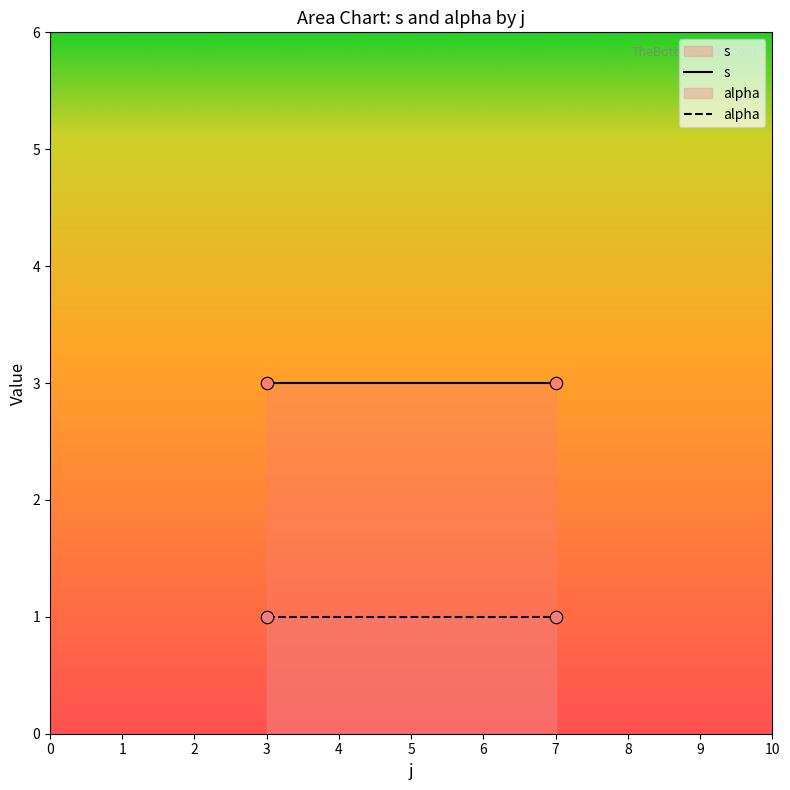

Rank the series by their average value, from lowest to highest.

alpha, s